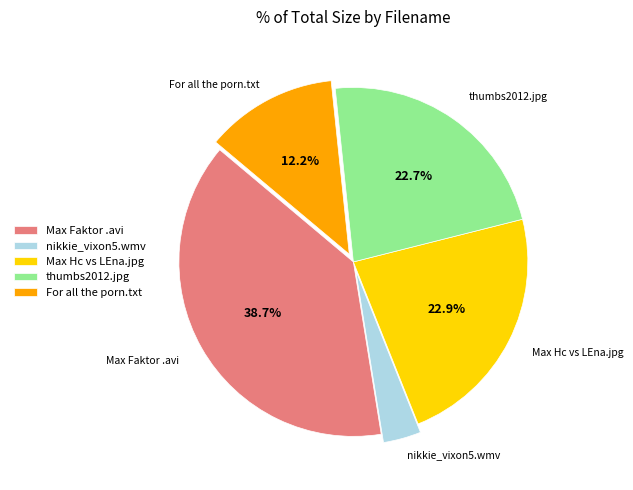

How many segments does this pie chart have?

5